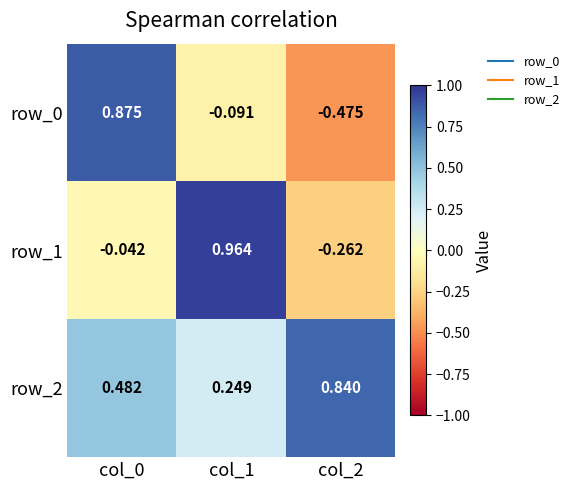

Which series has the largest total across all categories?

row_2